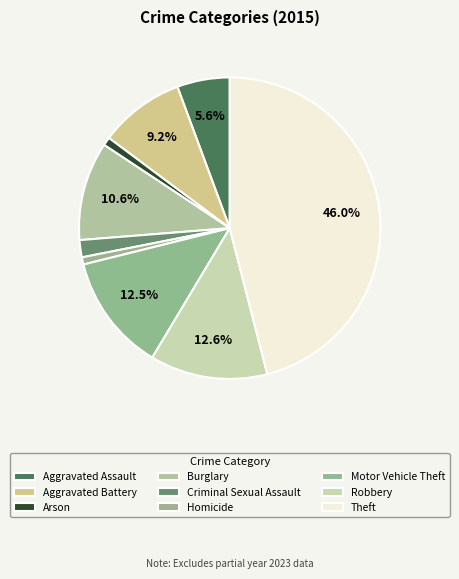

Do Homicide and Aggravated Battery together represent more than half of the pie?

No